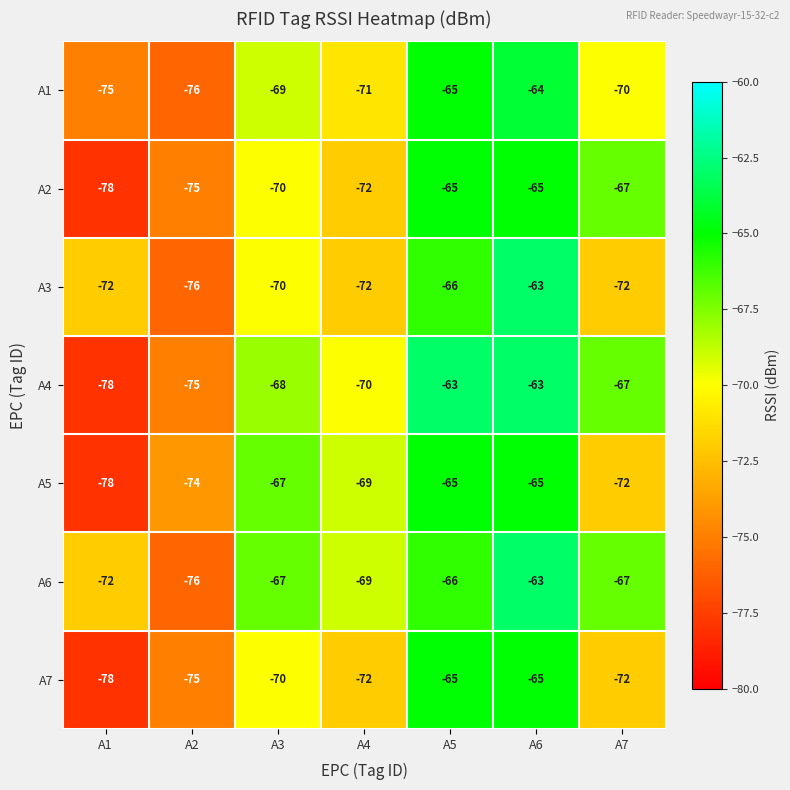

At which label does A4 first exceed -68?

A5